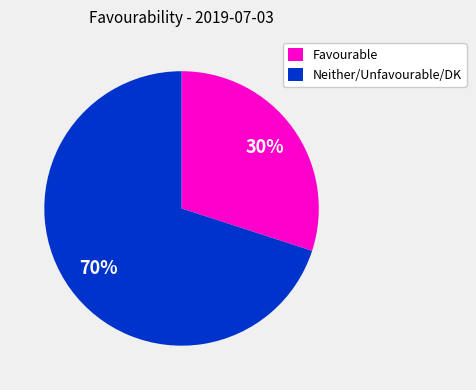

To the nearest percent, what is the difference between the largest and smallest slice percentages?

40%